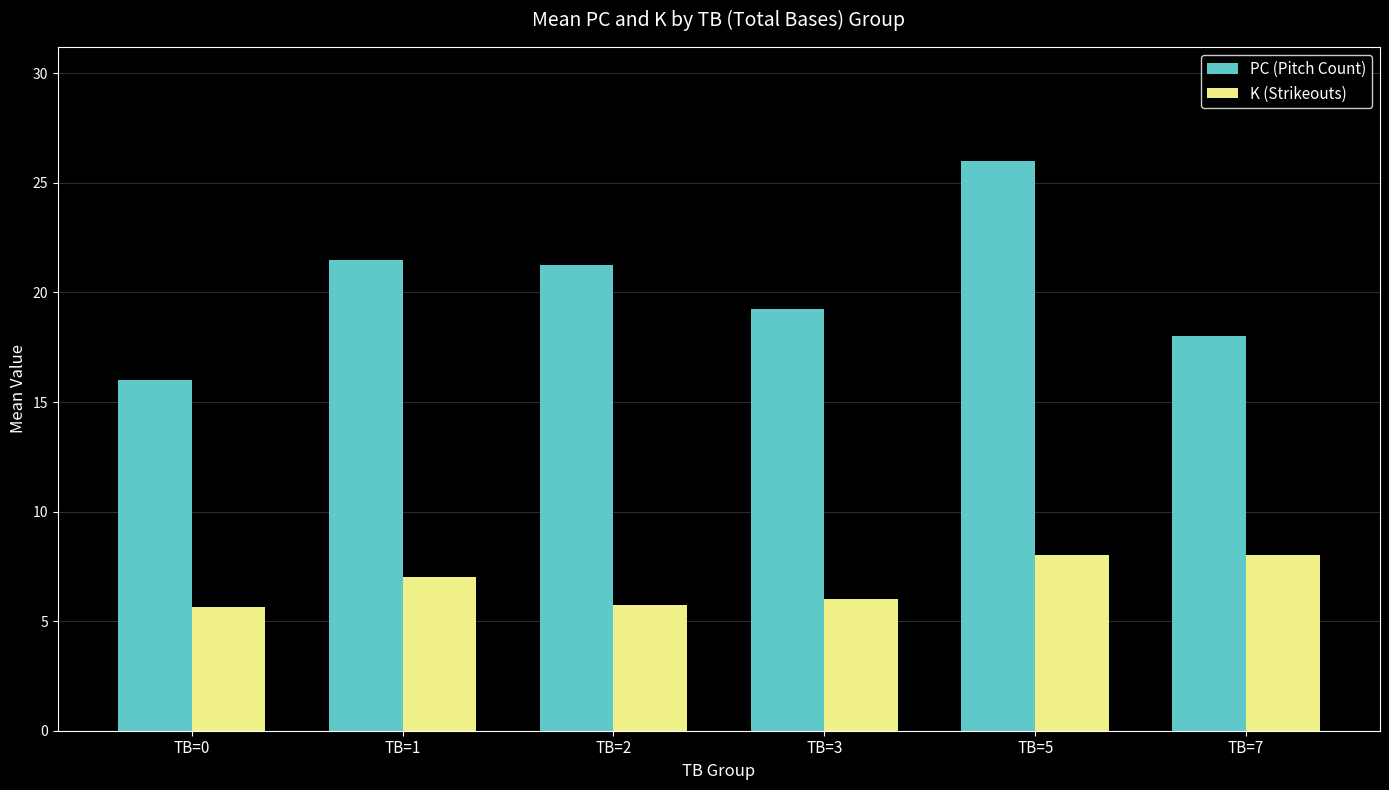

At which category is the sum across all series the highest?

TB=5